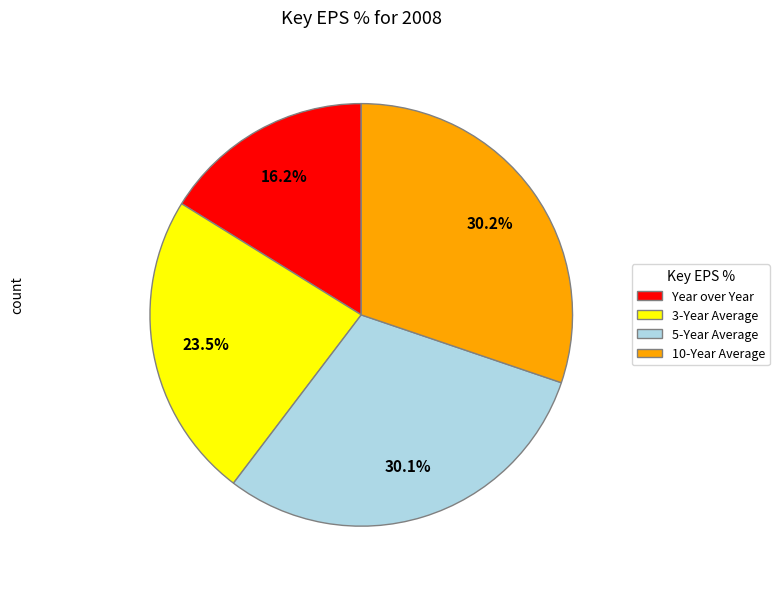

To the nearest percent, what is the difference between the largest and smallest slice percentages?

14%